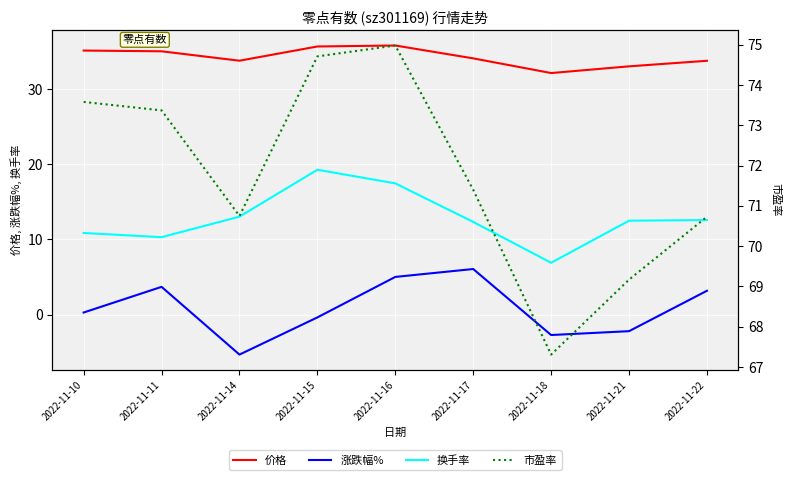

What are all the series names shown in the legend?

价格, 涨跌幅%, 换手率, 市盈率